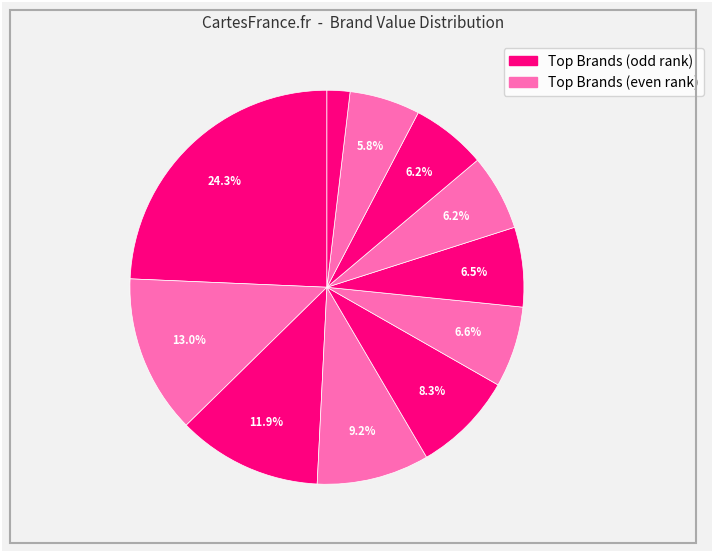

Which slice is the largest?

Apple